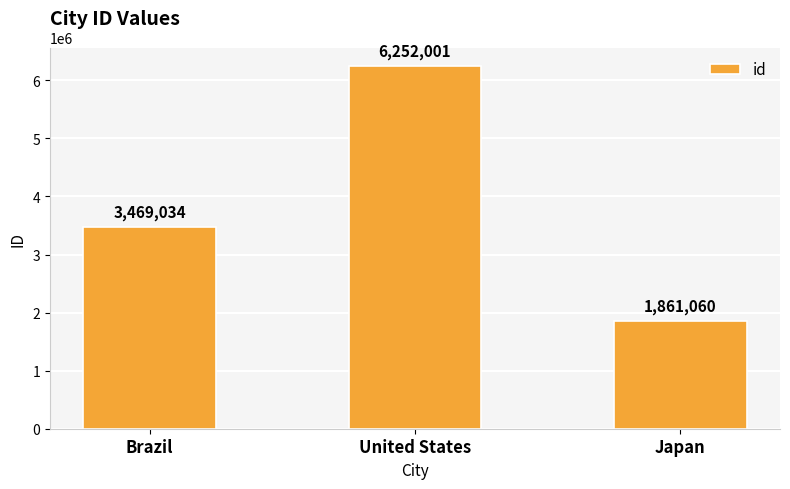

The chart shows a value of 9347416 at United States. True or false?

False